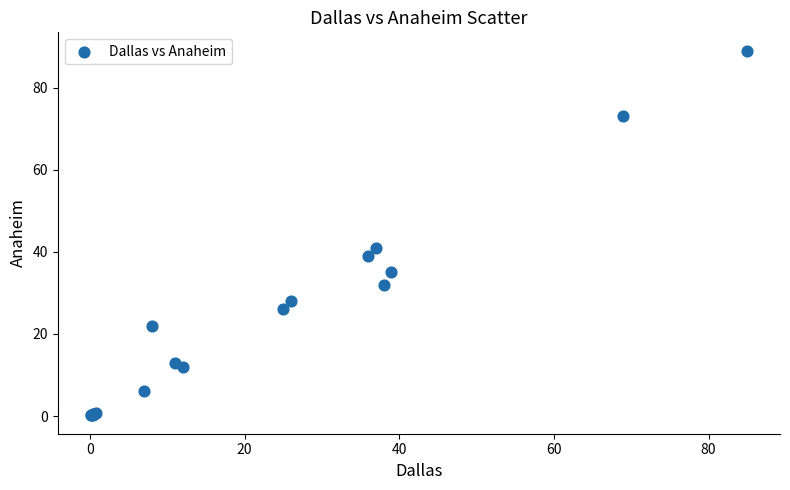

What Y value in the scatter plot is closest to 44?

41.0